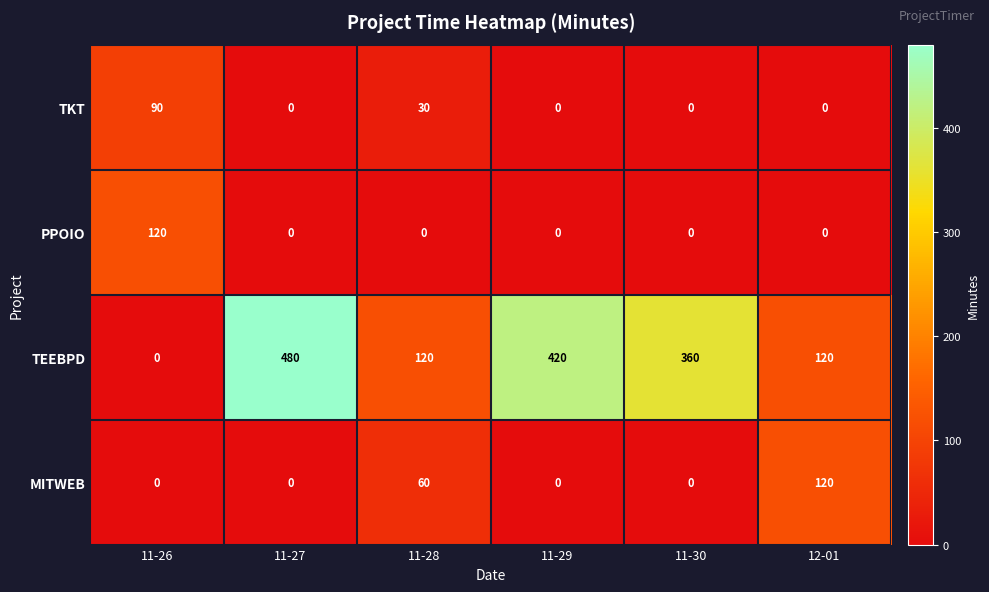

The value of PPOIO at 11-26 is 120. True or false?

True